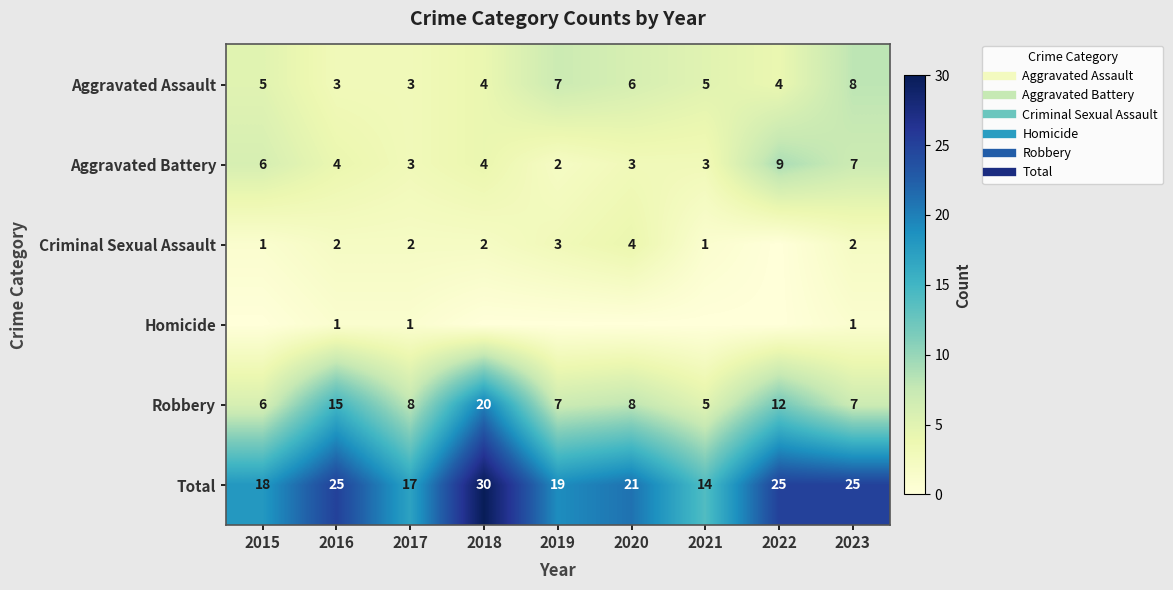

Which category has the highest value in the Homicide series?

2016